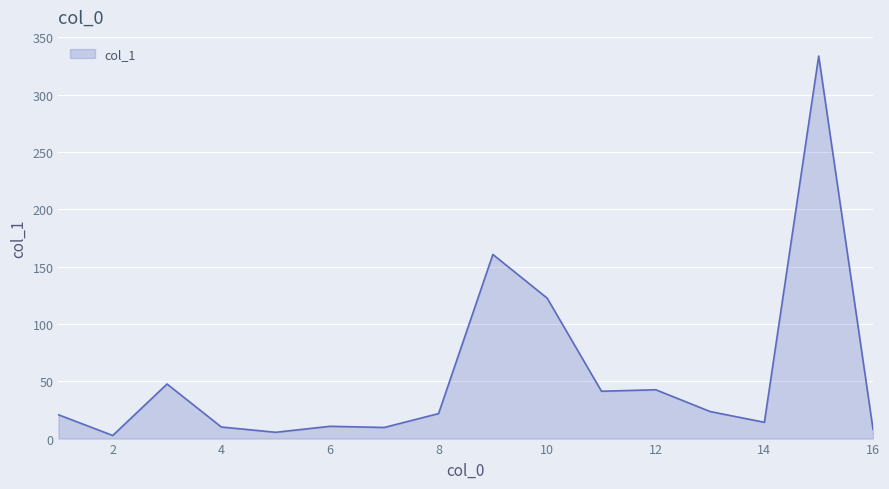

What is the maximum value shown in the chart?

333.7